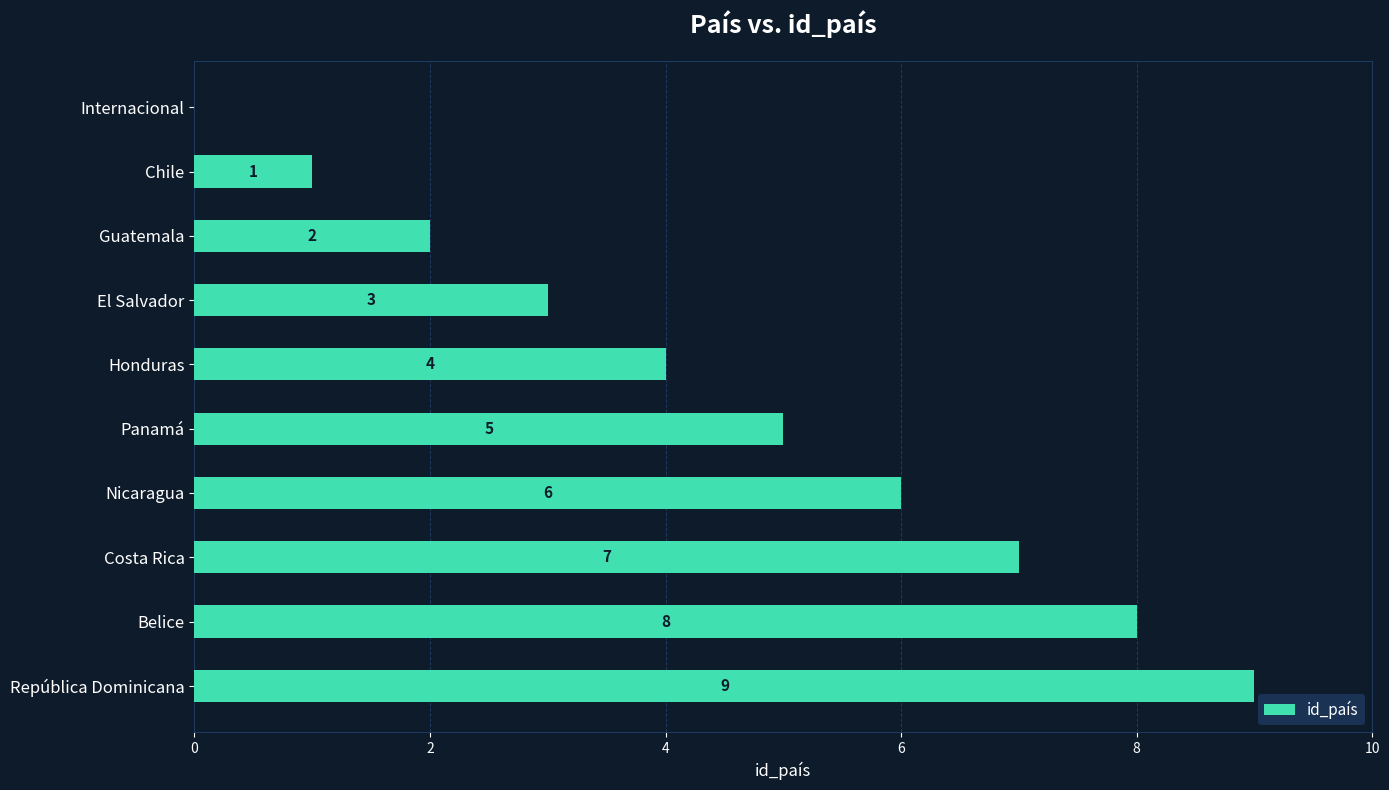

At which label is the value closest to 4?

Honduras